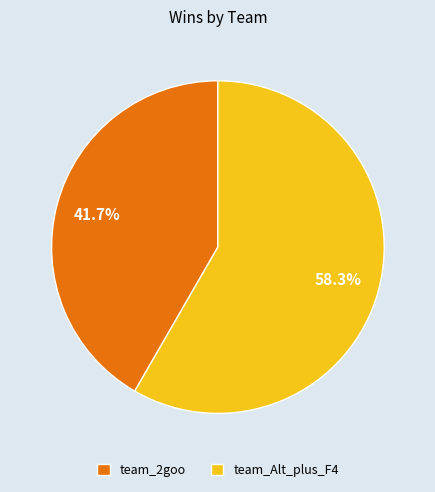

Which has a higher value, team_Alt_plus_F4 or team_2goo?

team_Alt_plus_F4